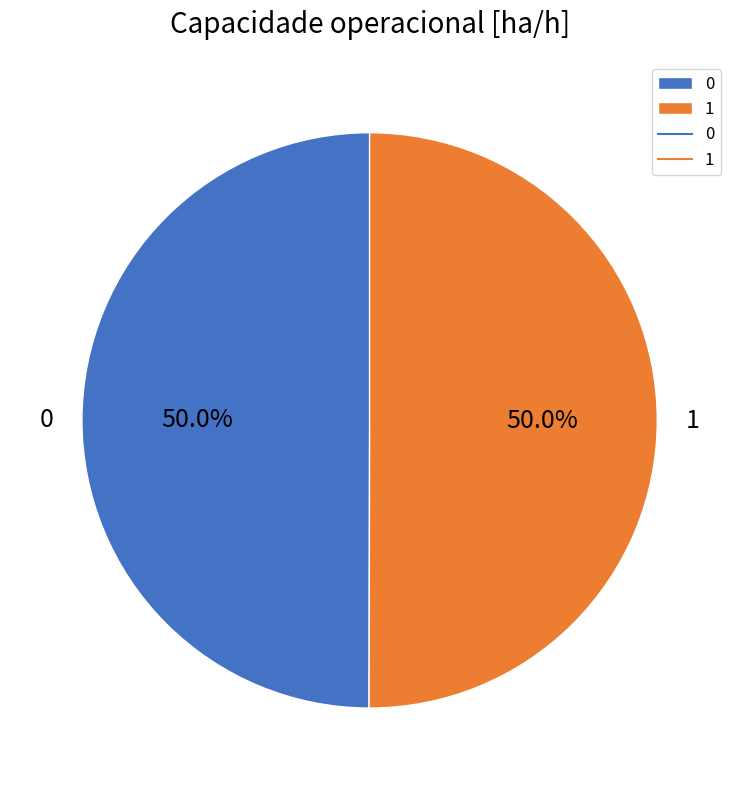

Is it true that 0 is 50% of the pie?

True